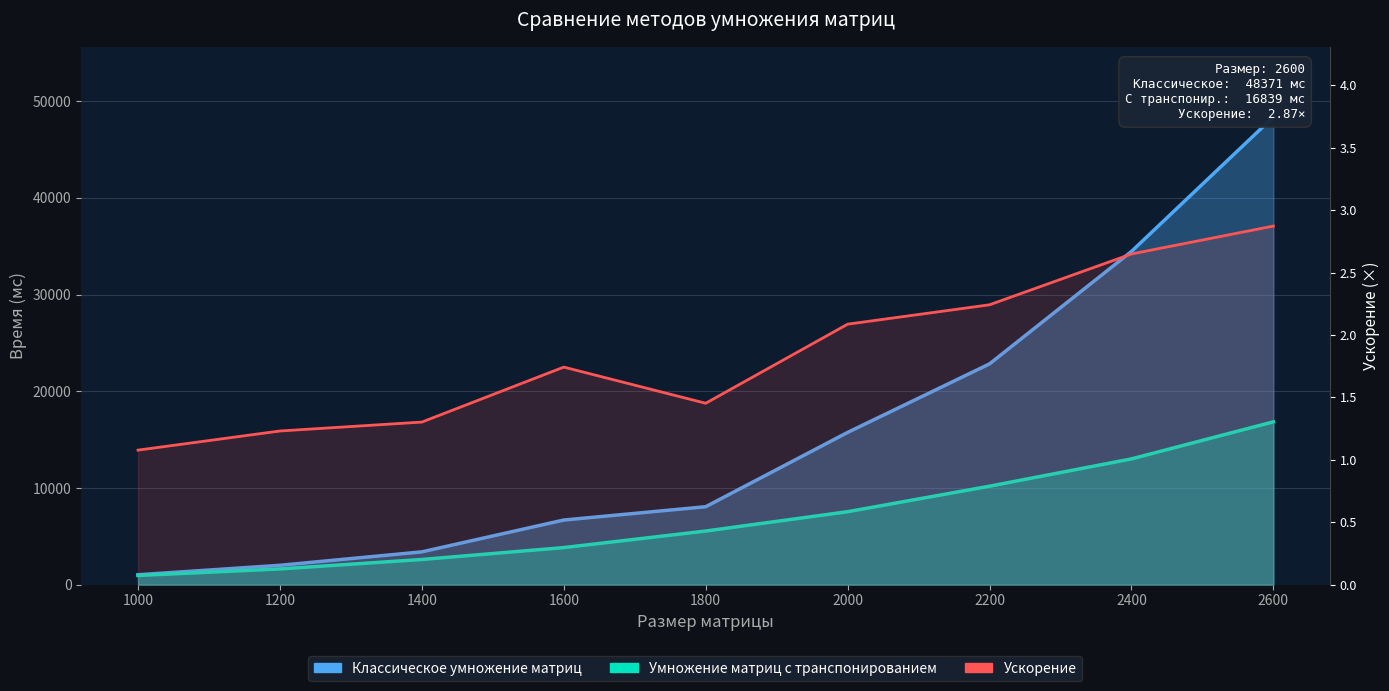

Reading left to right, extract all data points from this chart.

Классическое умножение матриц: 1025.0	2003.0	3393.0	6684.0	8061.0	15744.0	22832.0	34457.0	48371.0
Умножение матриц с транспонированием: 951.0	1627.0	2605.0	3835.0	5547.0	7545.0	10184.0	13007.0	16839.0
Ускорение: 1.1	1.2	1.3	1.7	1.5	2.1	2.2	2.6	2.9